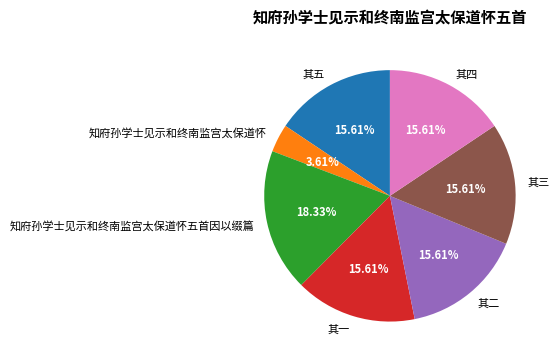

Is 其四 the majority of the pie?

No